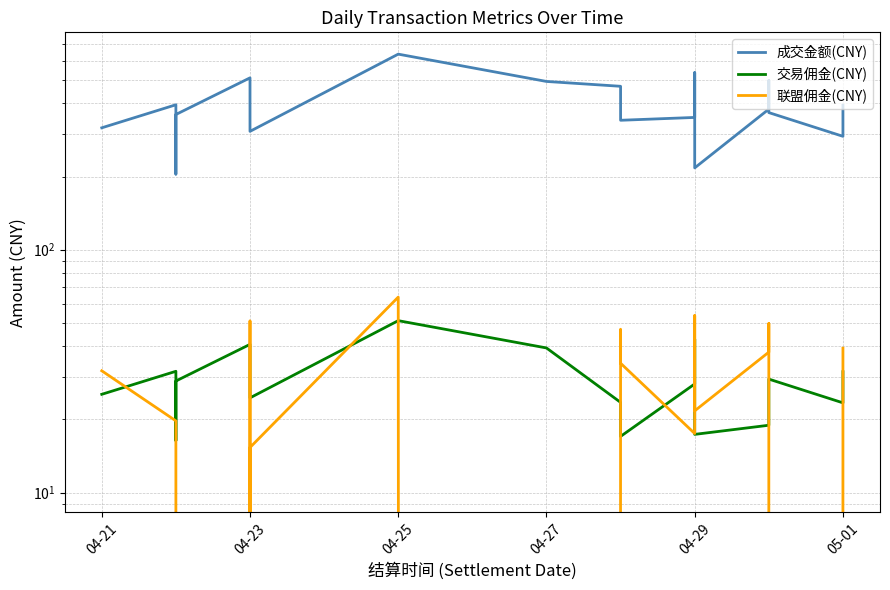

How many data points in 交易佣金(CNY) are less than 28?

10